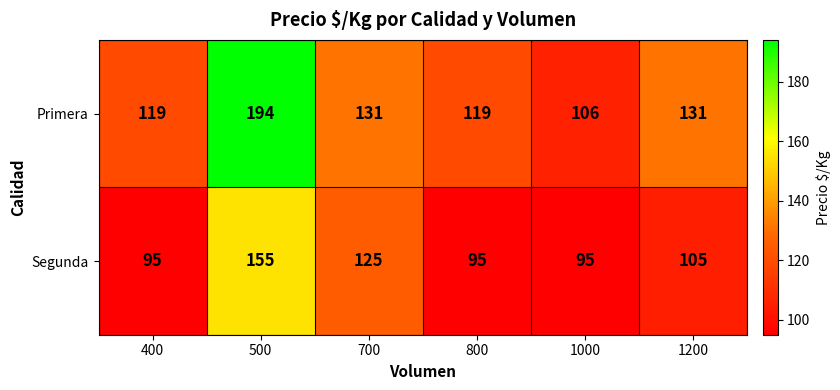

What is the difference between the maximum and minimum values in the Primera series?

88